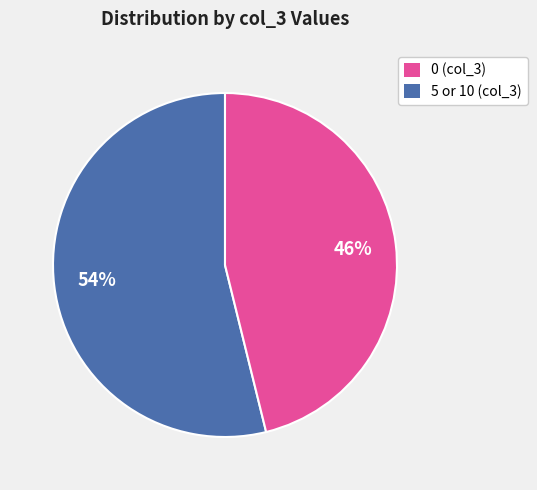

How many slices are in this pie chart?

2